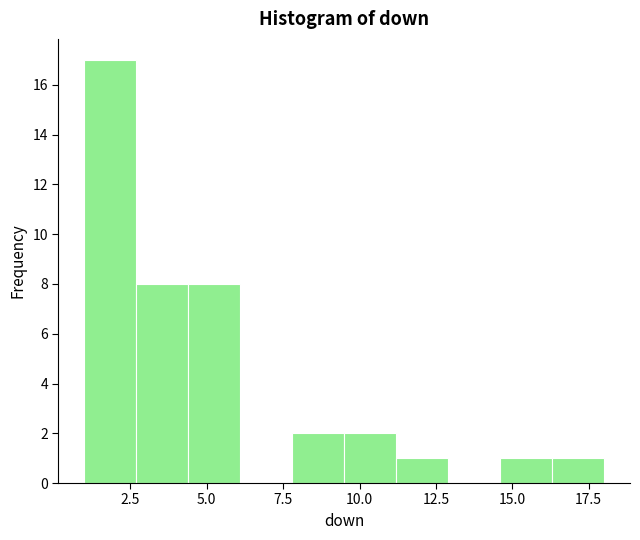

Read against the x-axis, roughly where is the centre of the tallest bar?

2.0